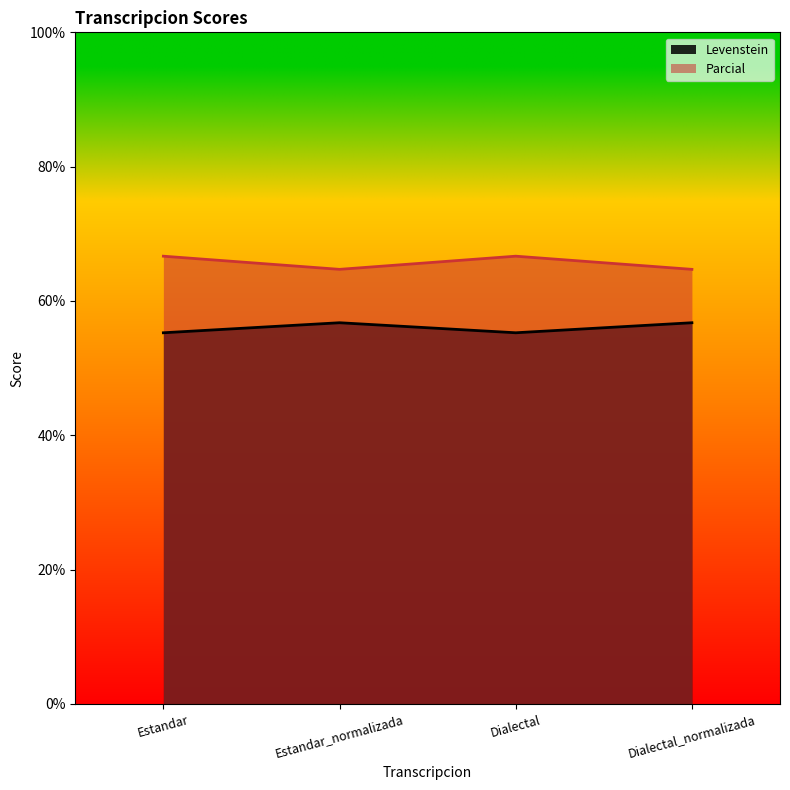

At which category does Parcial reach its first local valley?

Estandar_normalizada